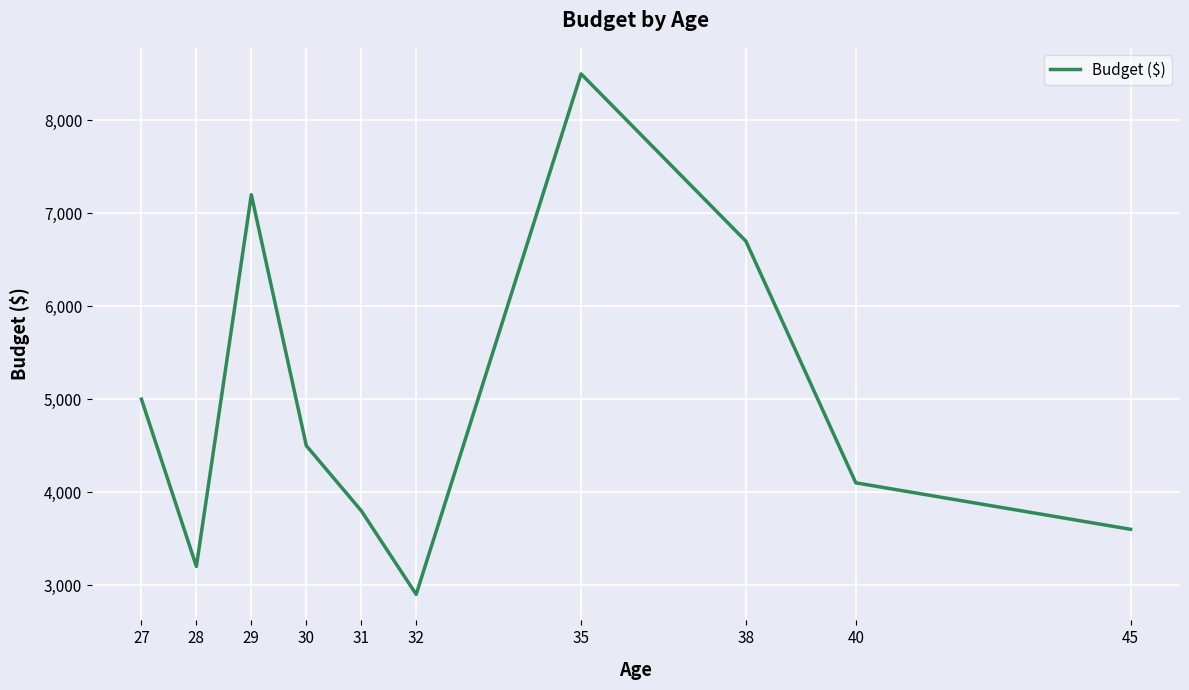

The value at 29 is 3860. True or false?

False